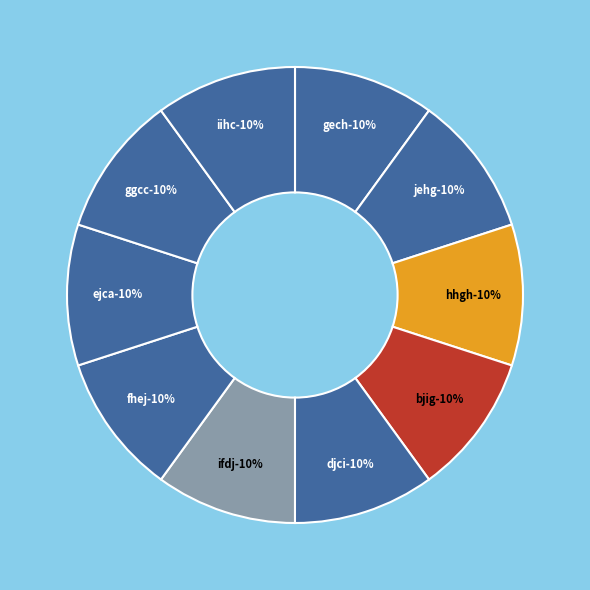

Which category has the smallest portion of the pie?

ejca